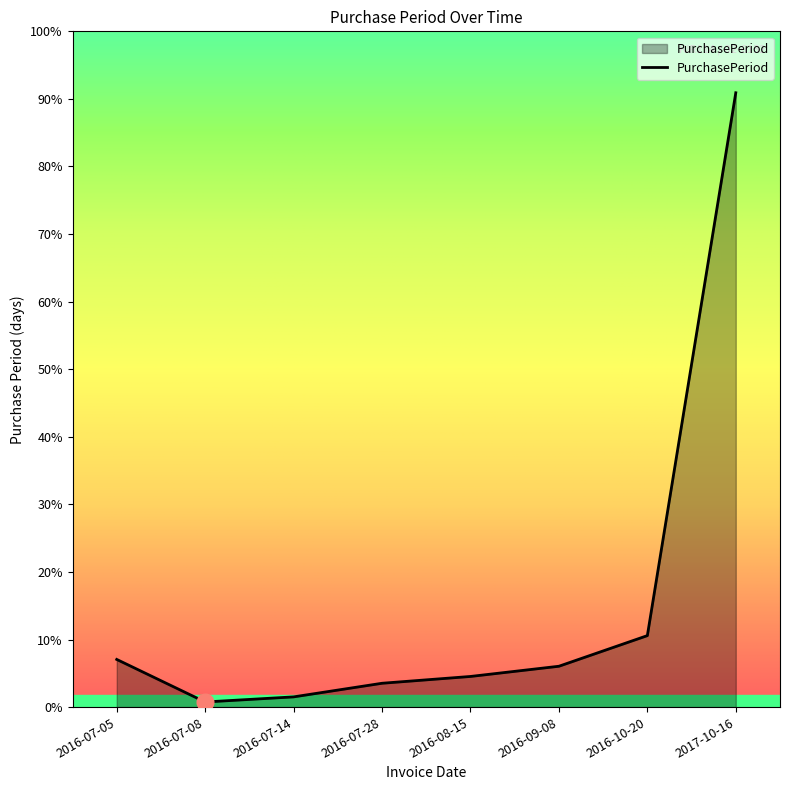

The value at 2016-07-08 is 2. True or false?

False